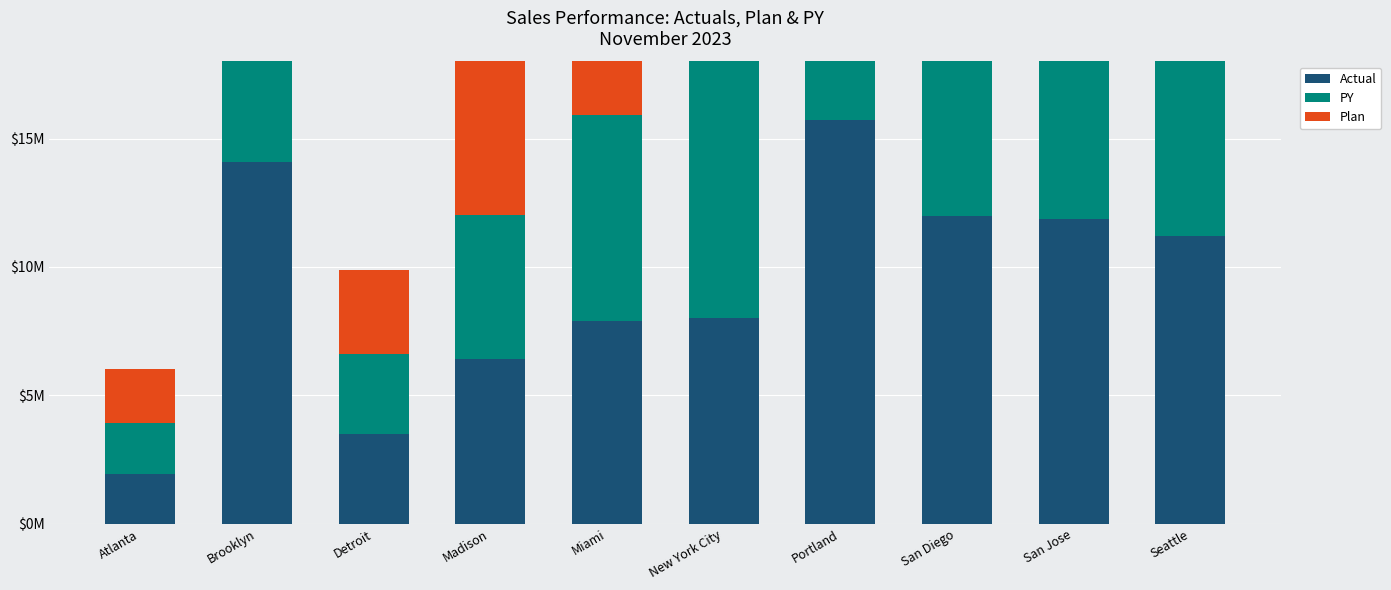

Are the bars horizontal?

No